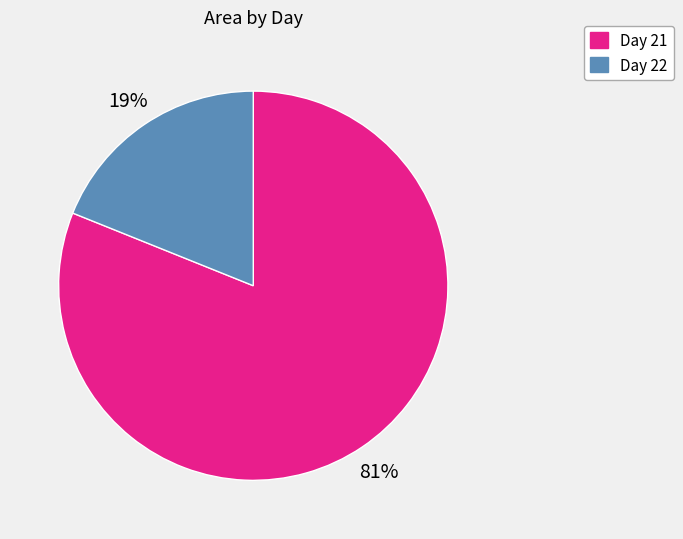

How many slices are in this pie chart?

2